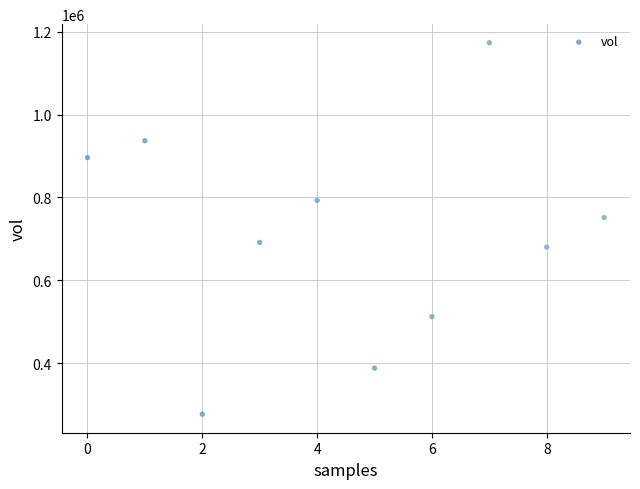

What is the average Y value?

709940